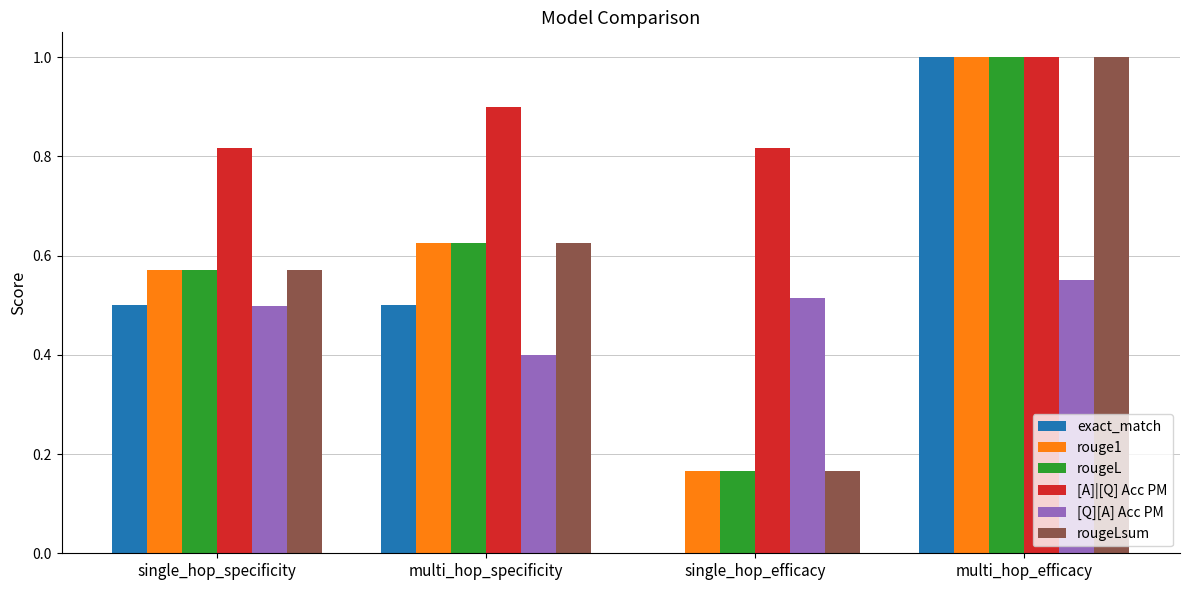

How many data points does each series have?

4